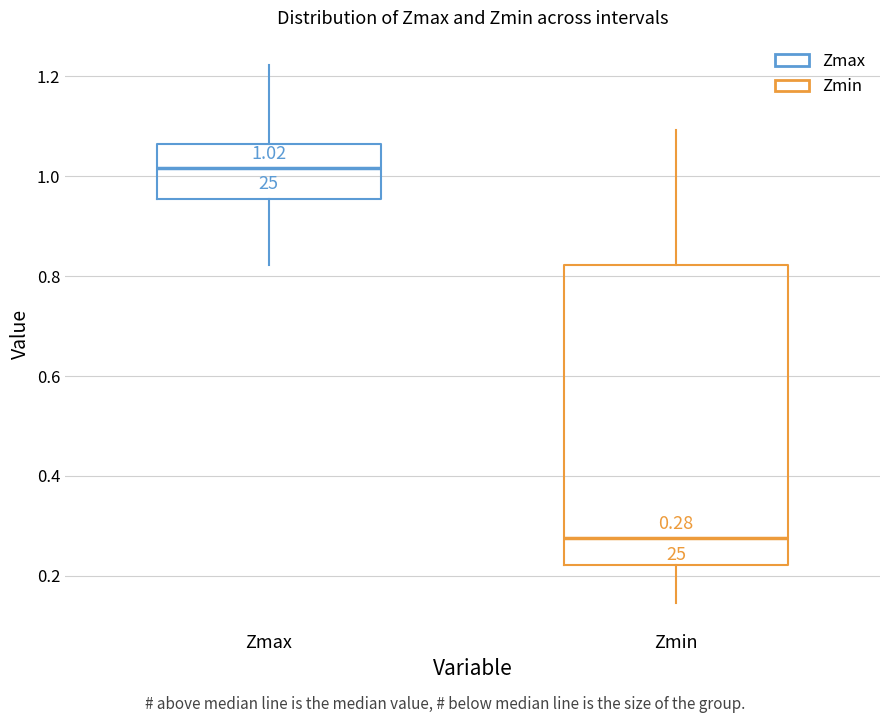

Which box has the highest median line?

Zmax